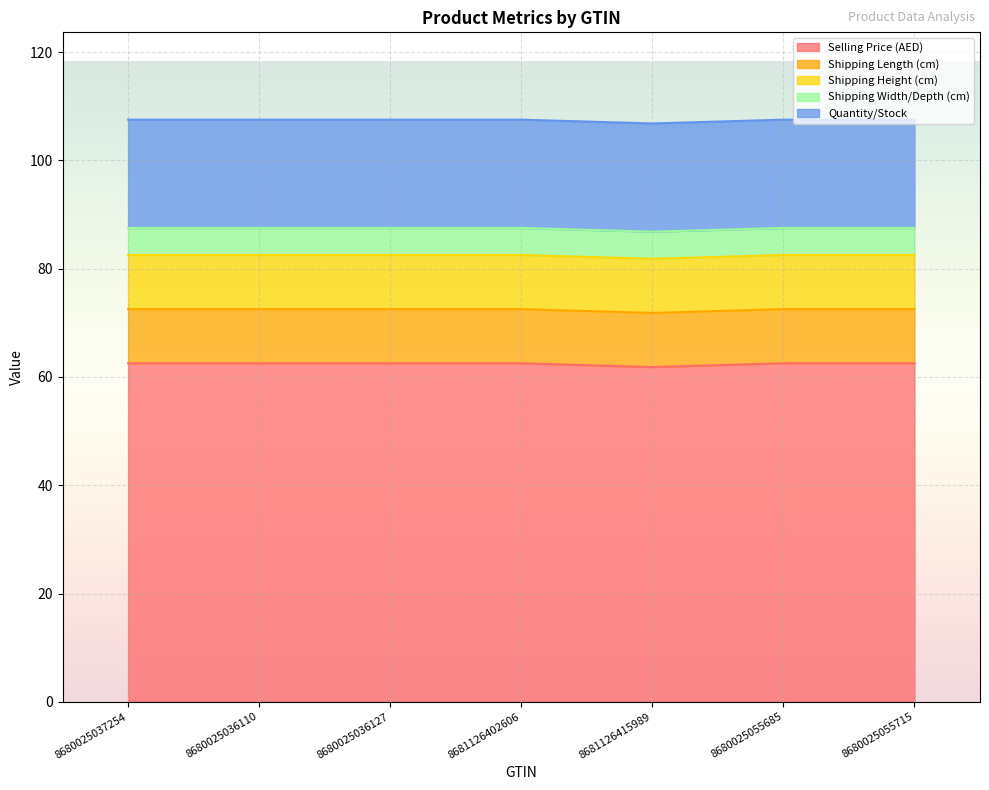

What is the label of the 5th point from the right?

8680025036127